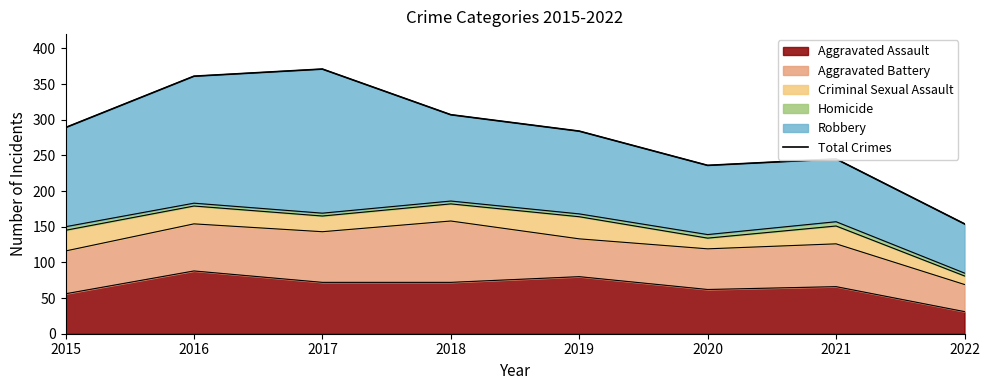

What is the sum of all values?

2247